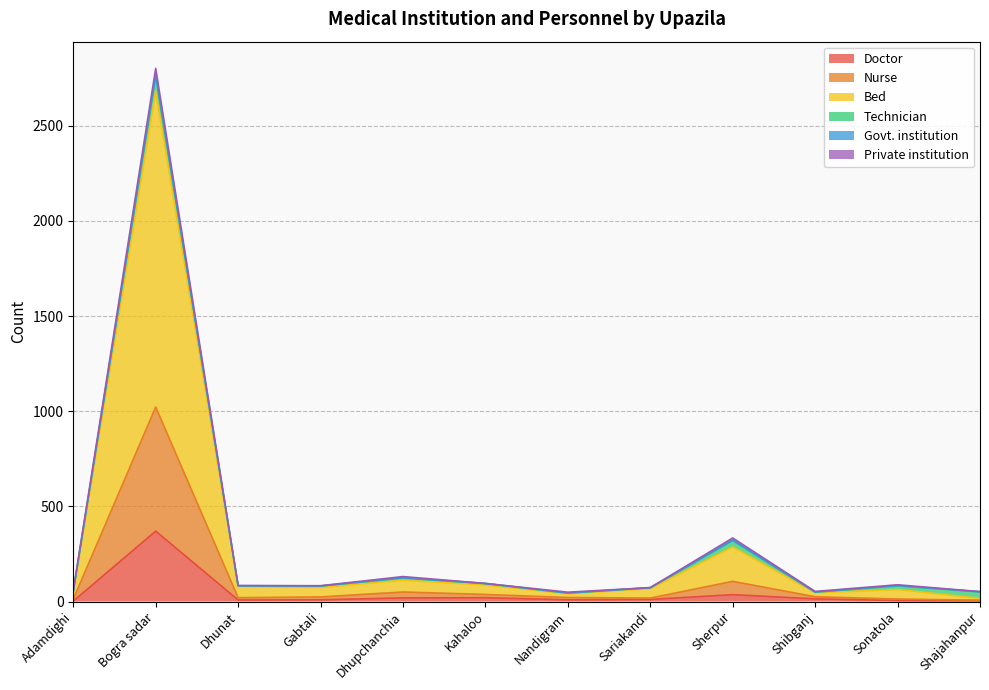

Is it true that Bed equals 64 at Shibganj?

False